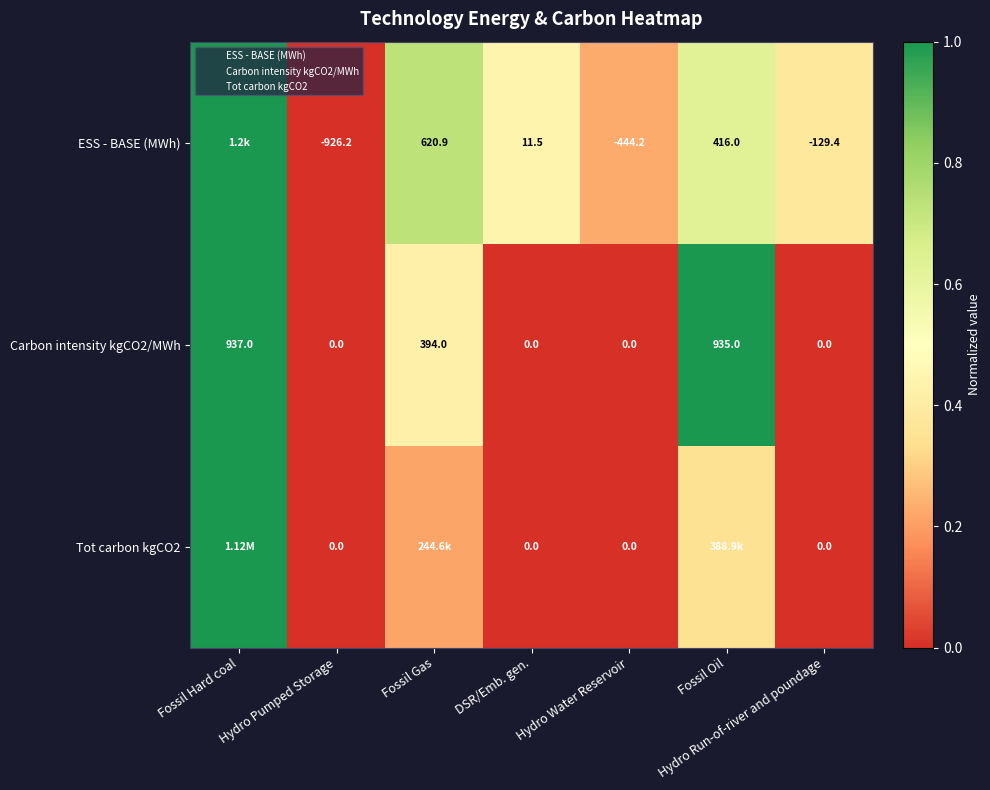

How many distinct data groups are displayed?

3